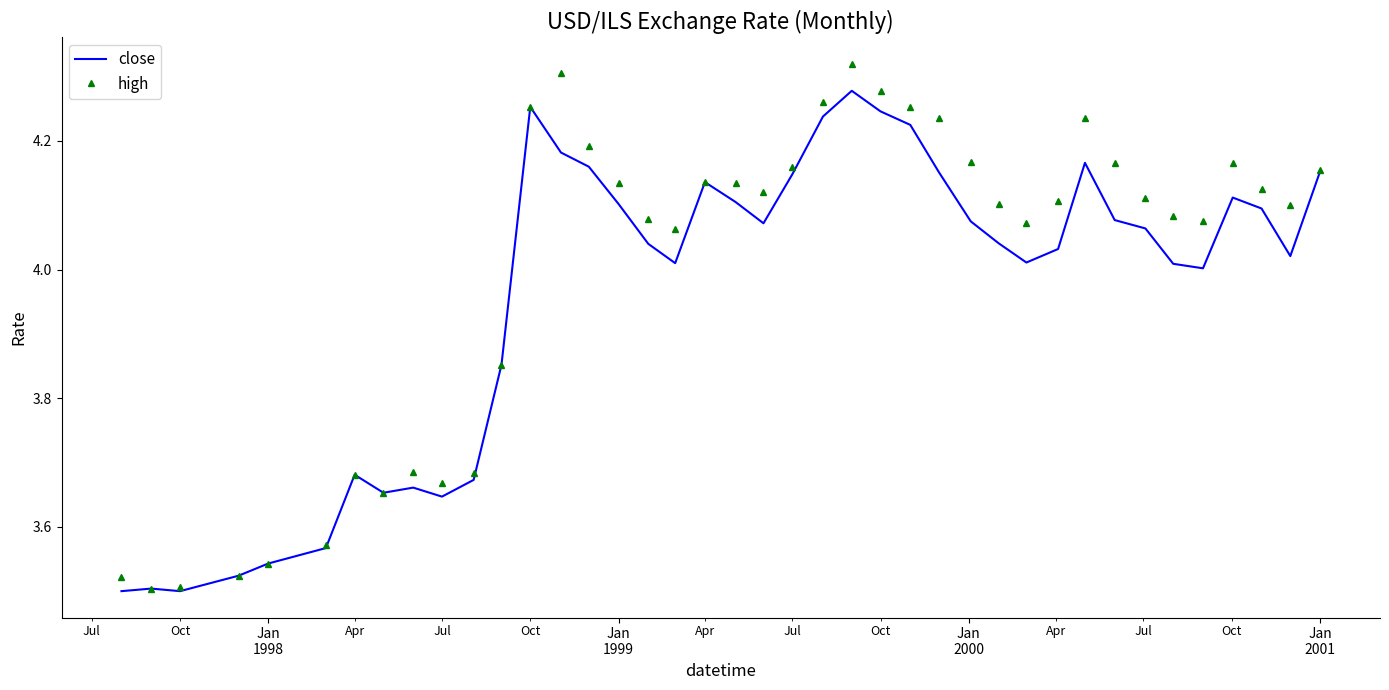

True or false: close has more than 1 interior local peaks.

True